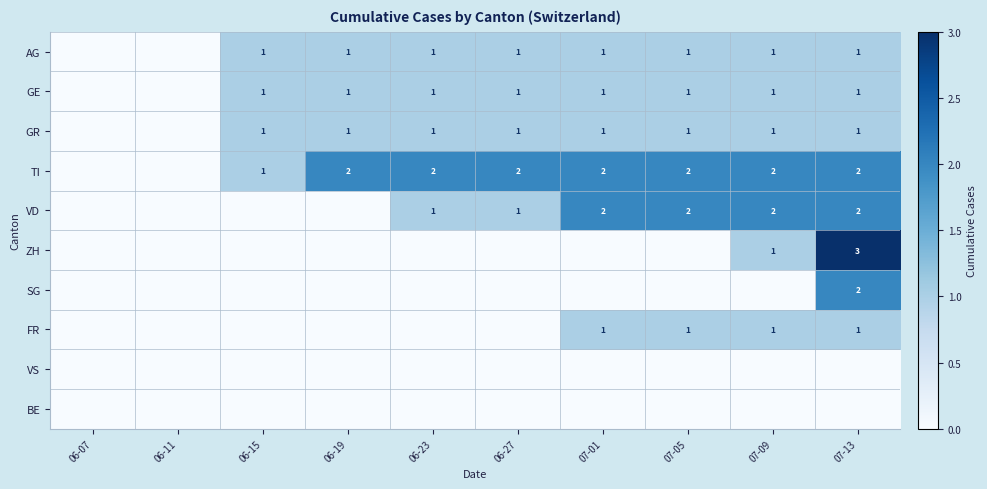

True or false: VD has a value of 3 at 07-09.

False